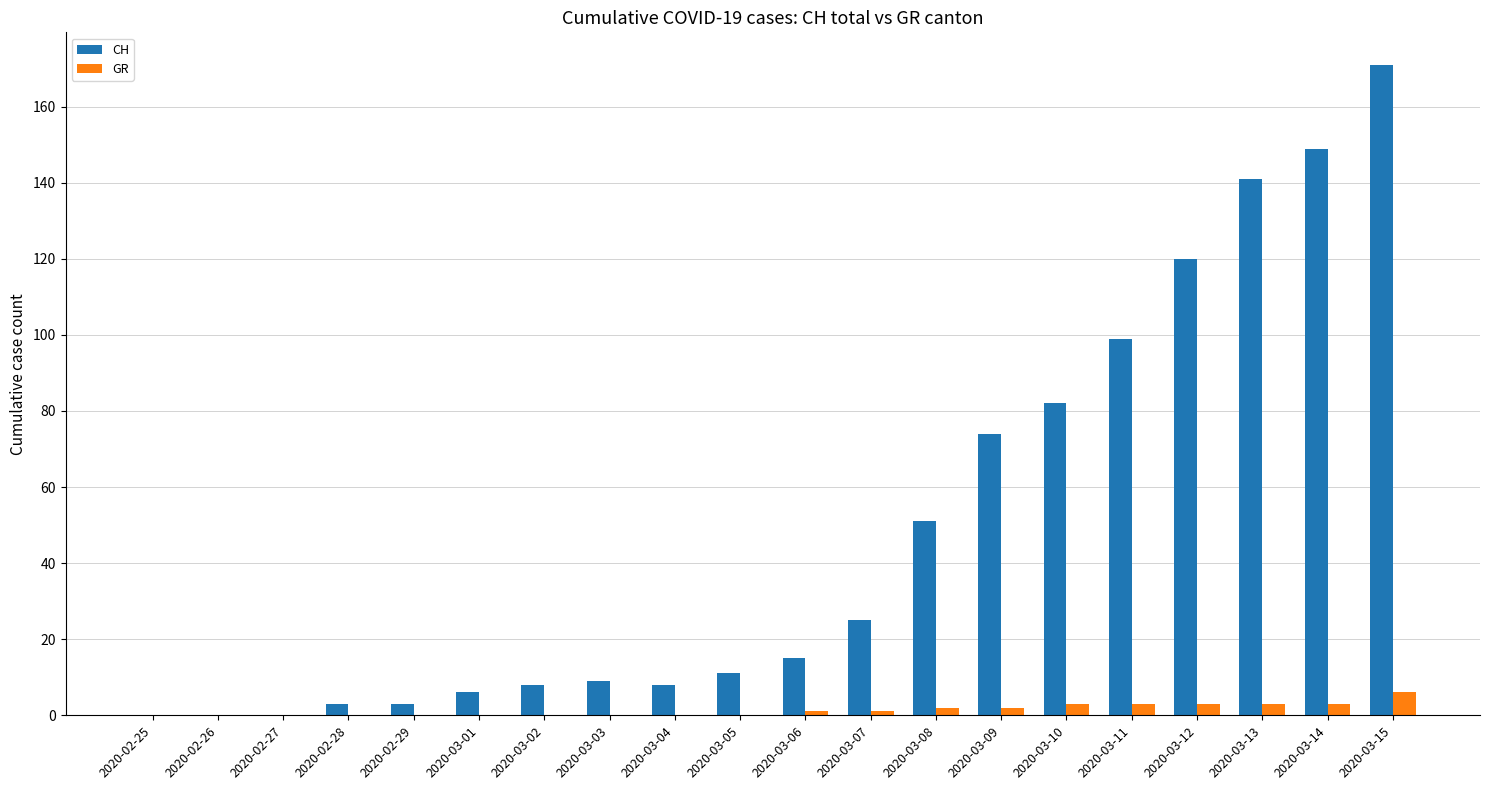

Is it true that CH equals 78 at 2020-03-15?

False